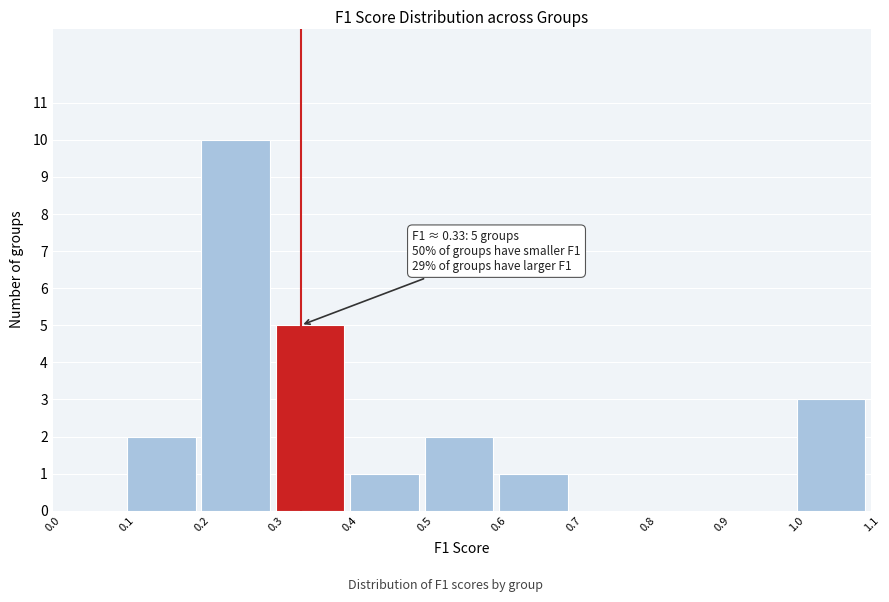

Over which range of the x-axis is the bar tallest?

0.2 to 0.3